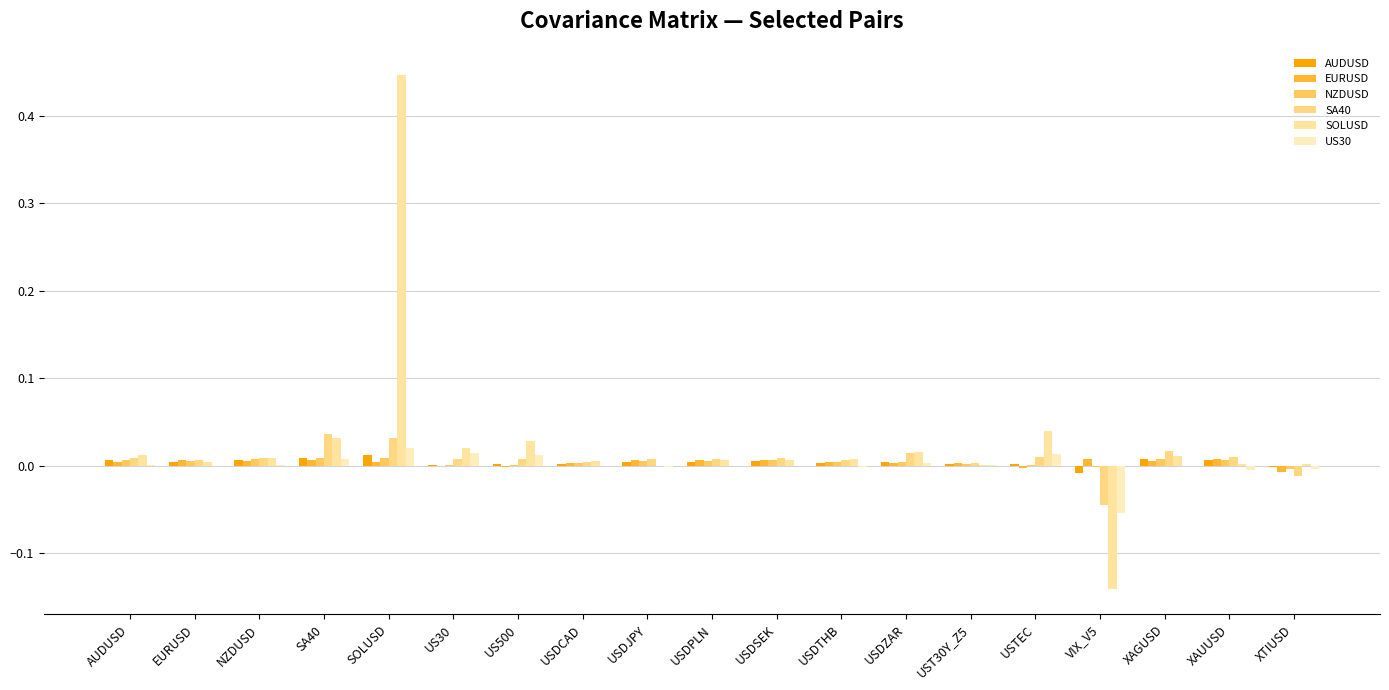

Is the value of US30 at USDTHB greater than the value of SOLUSD at US500?

No